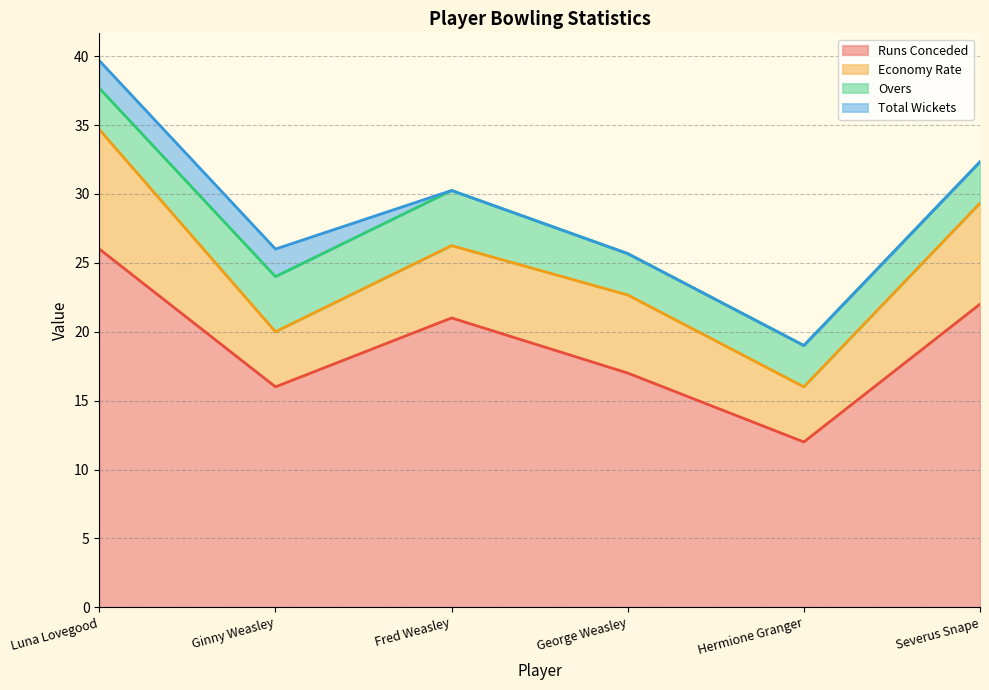

List the labels in order of overs value, largest first.

Ginny Weasley, Fred Weasley, Luna Lovegood, George Weasley, Hermione Granger, Severus Snape